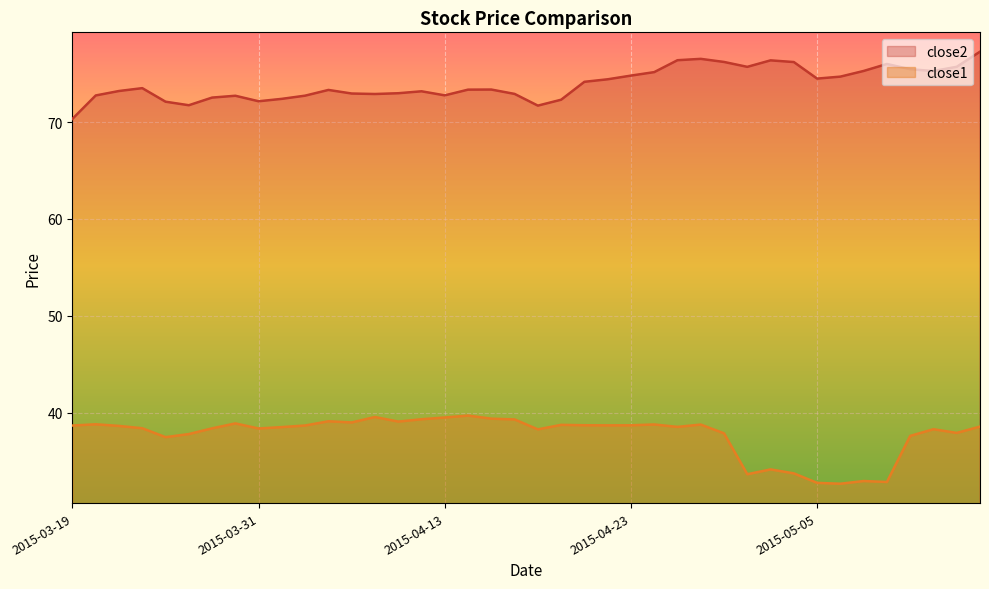

Which series has the largest total across all categories?

close2